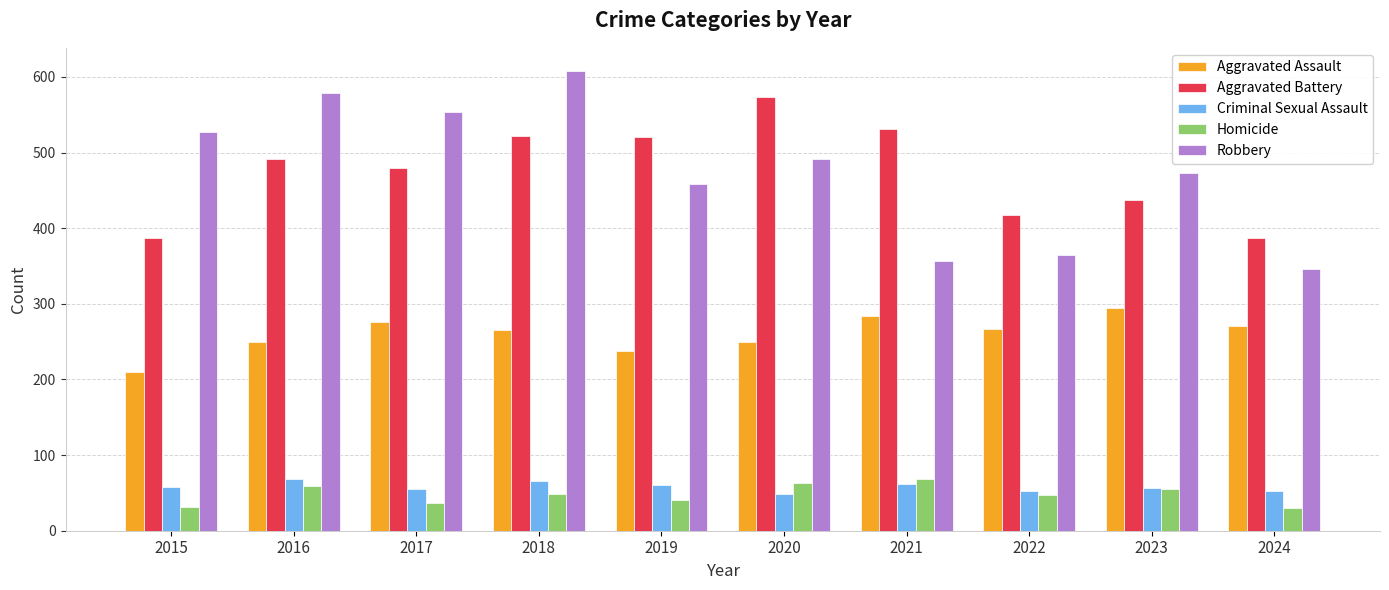

What is the sum of the Criminal Sexual Assault values at 2021 and 2022?

114